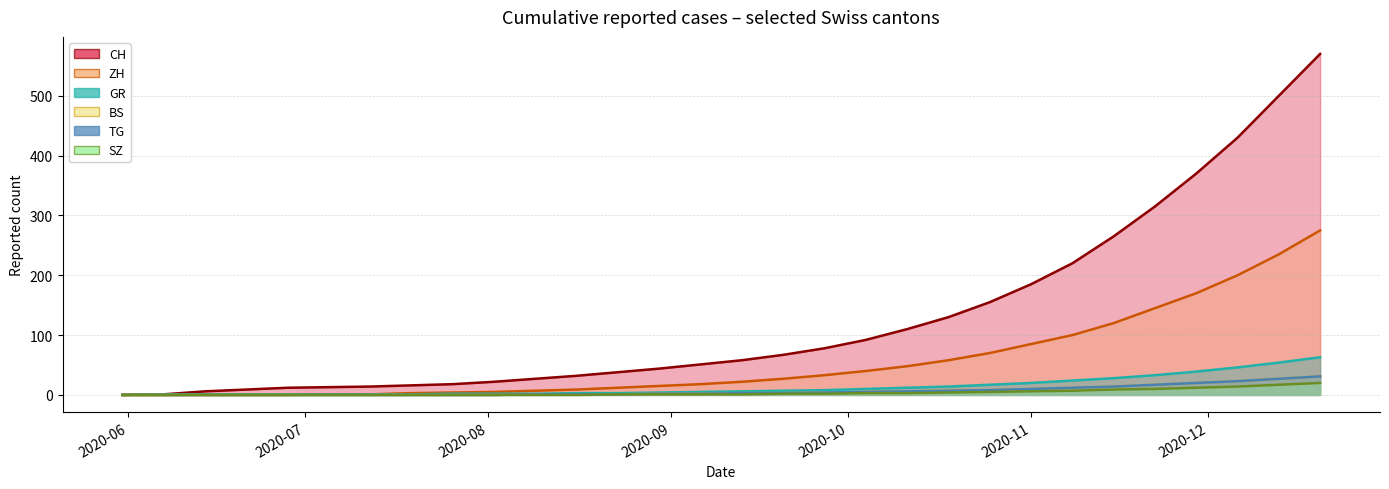

Where does the BS series first go above 3?

2020-09-27